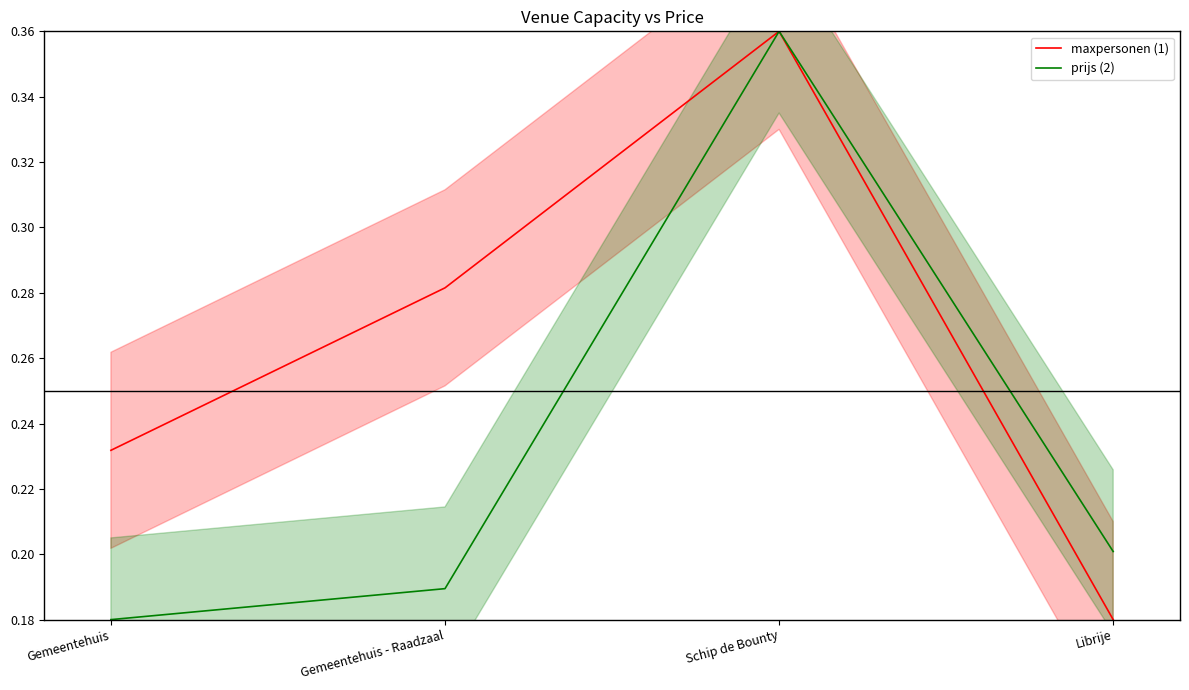

What is the minimum value shown in the chart?

0.2